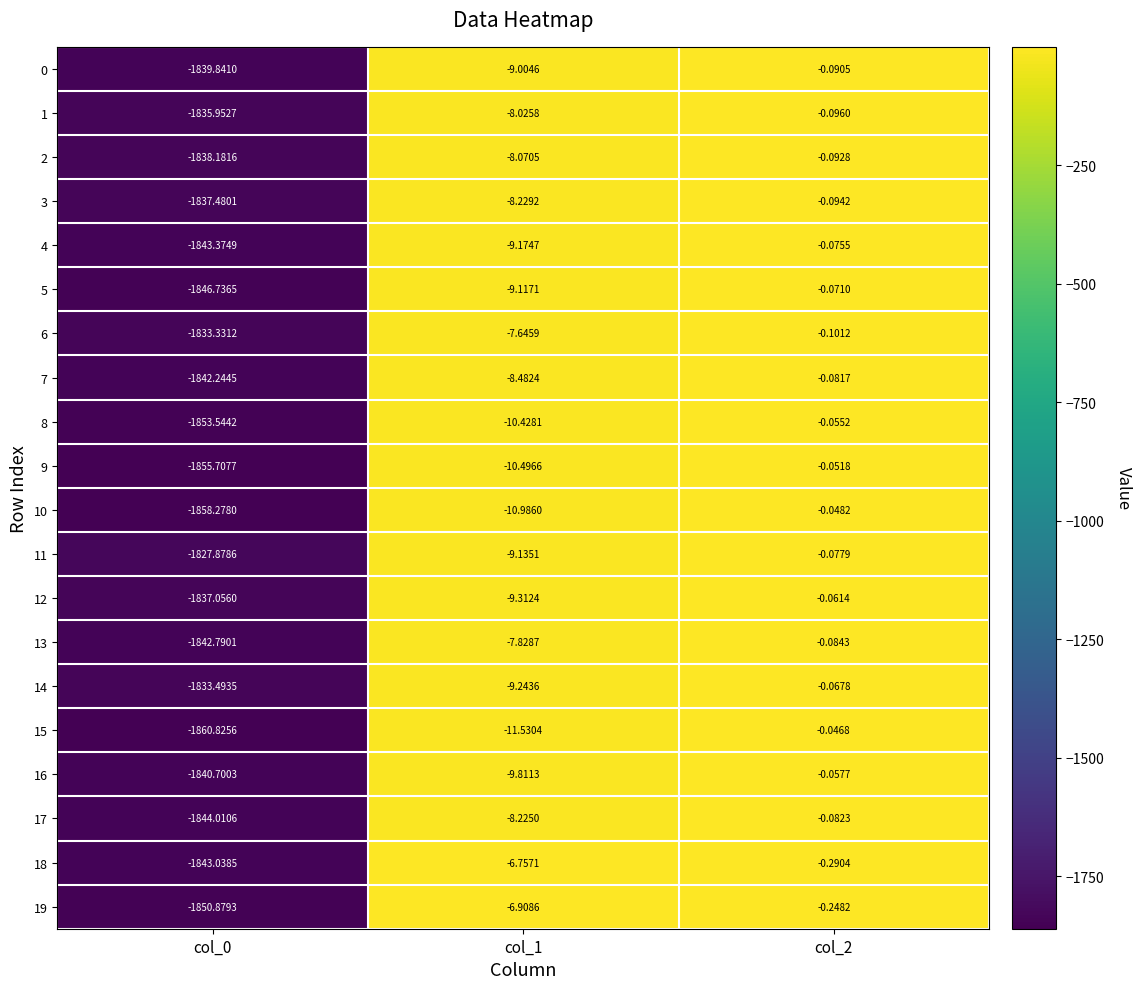

Count the number of categories in the chart.

3